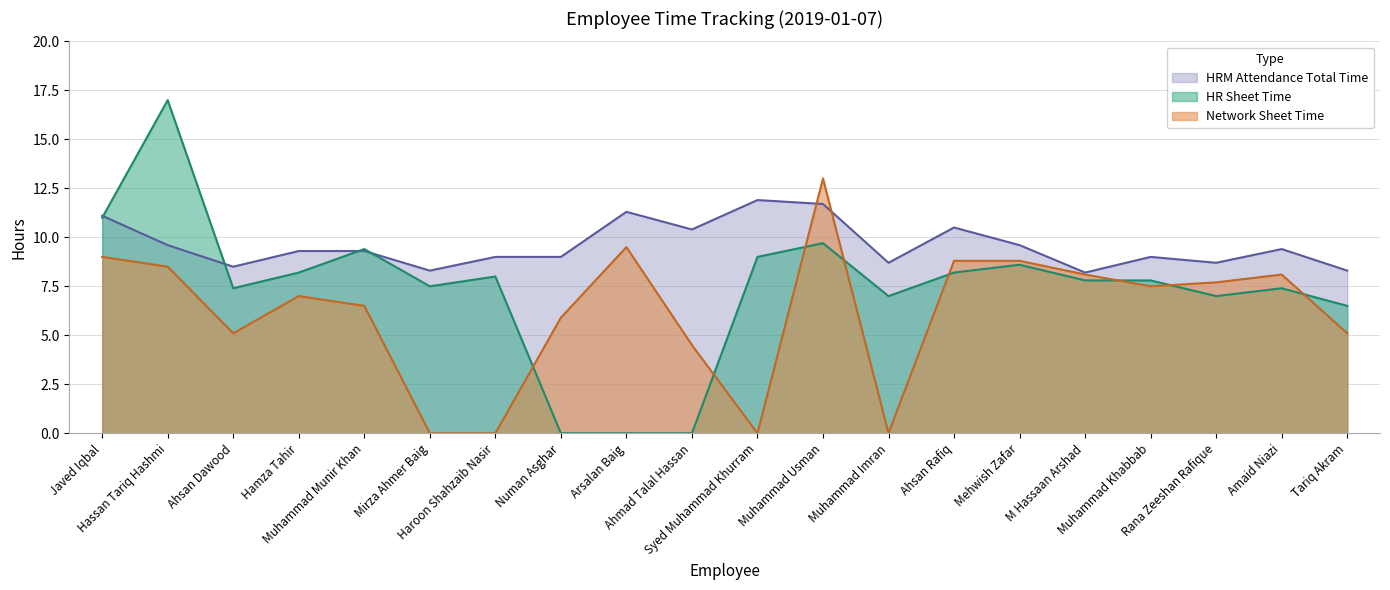

At Arsalan Baig, list the series in order from smallest to largest.

HR Sheet Time, Network Sheet Time, HRM Attendance Total Time